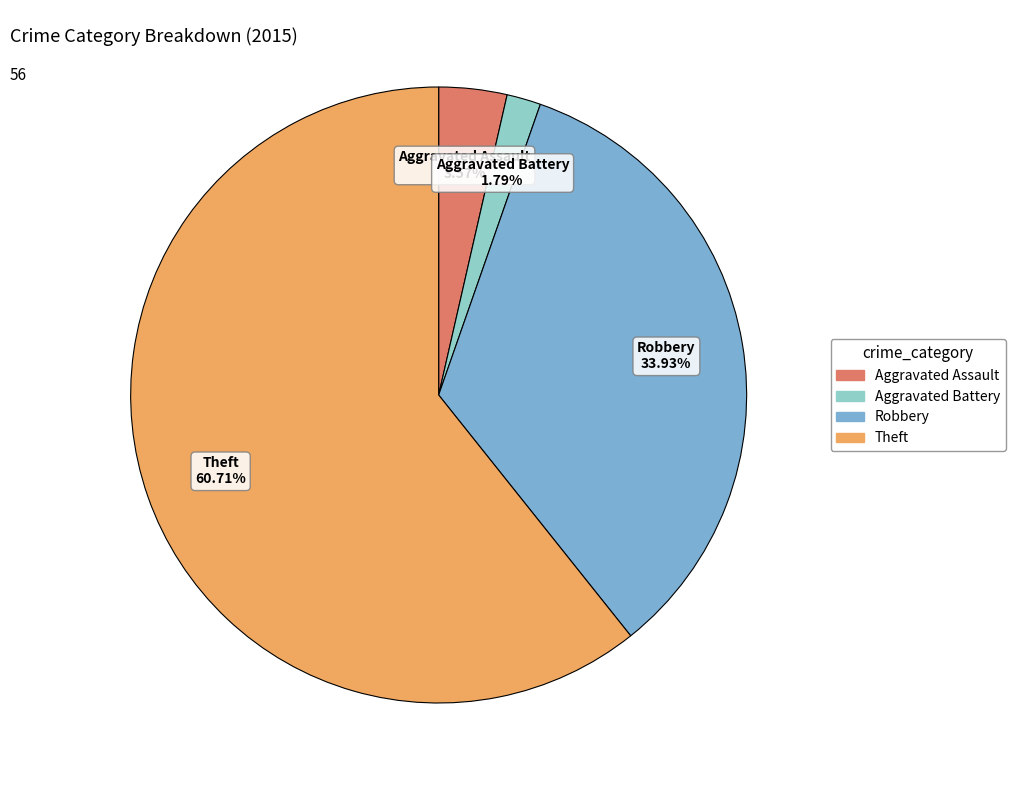

How many slices are in this pie chart?

4